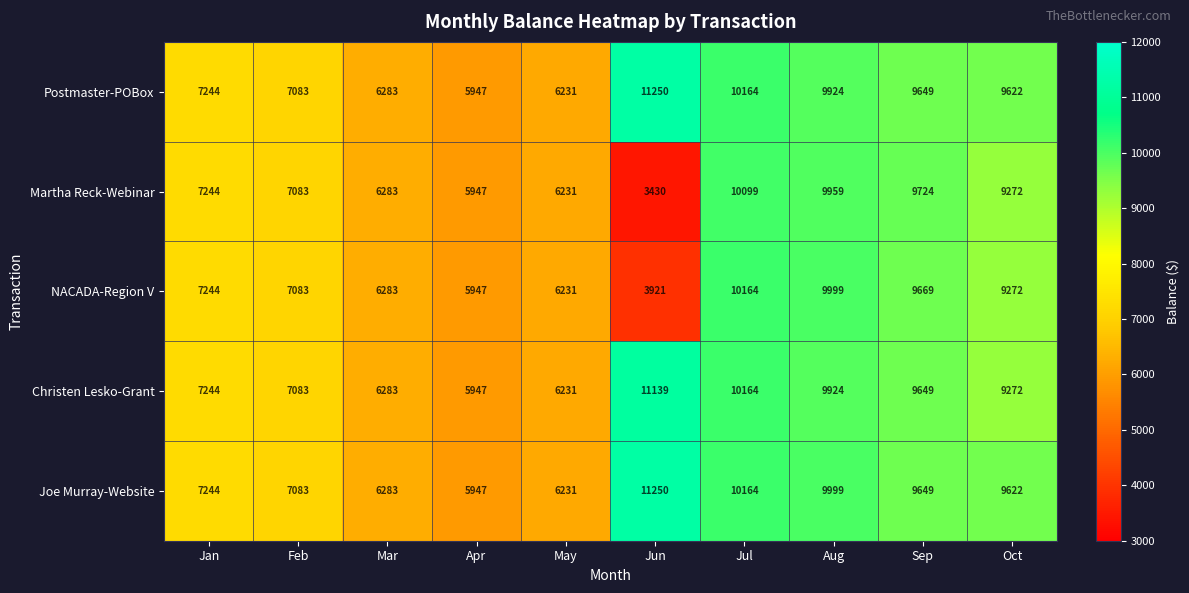

What is the greatest value displayed?

11250